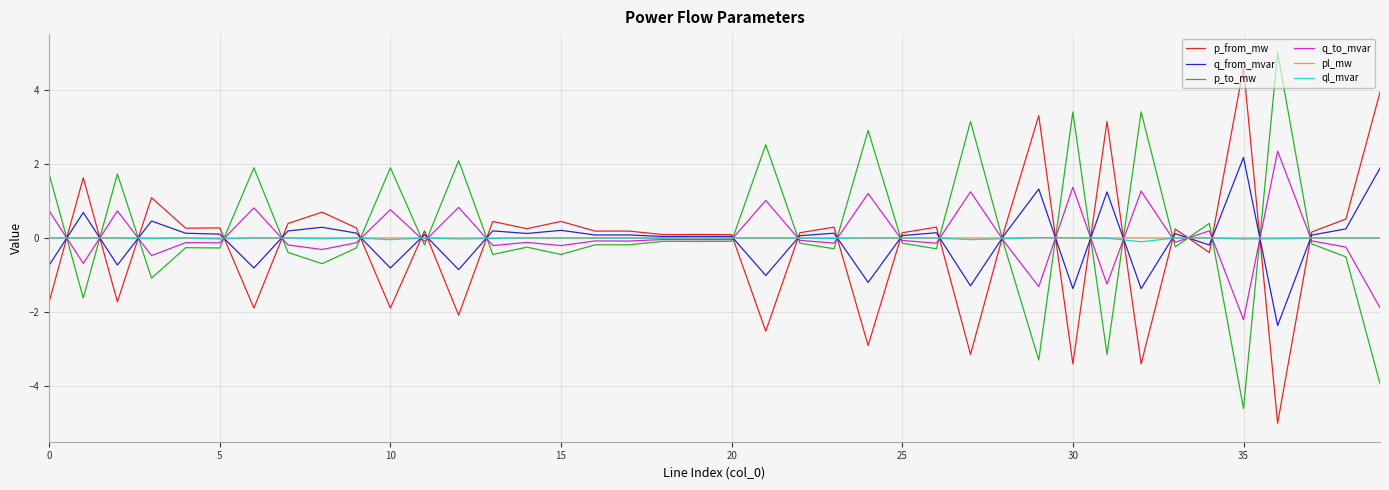

What is the greatest value displayed?

5.0